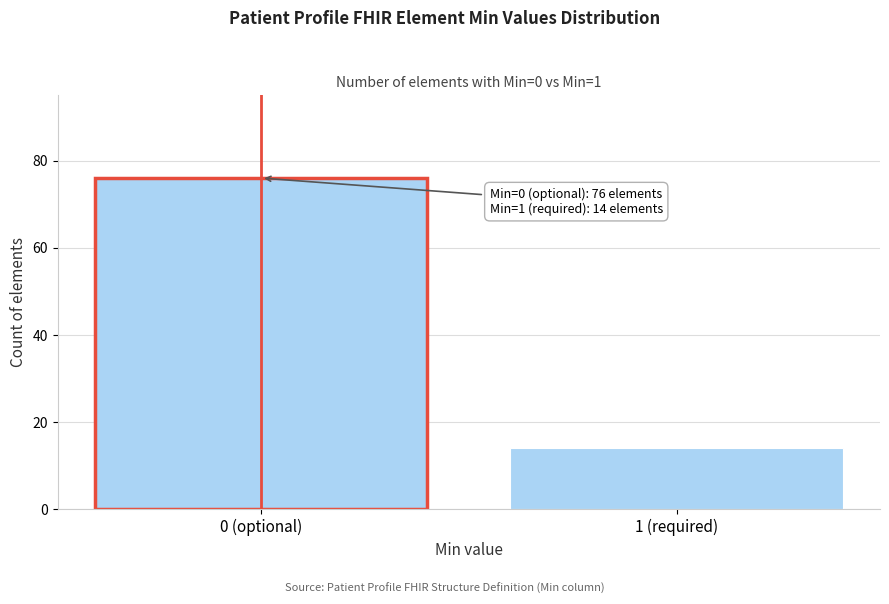

Reading left to right, list all the values displayed in this chart.

0 (optional)=76	1 (required)=14